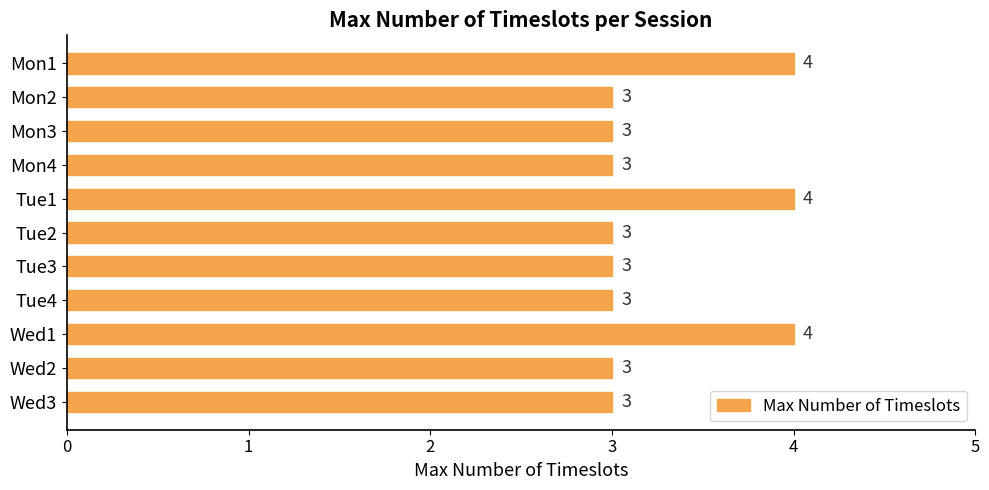

Are the bars horizontal?

Yes